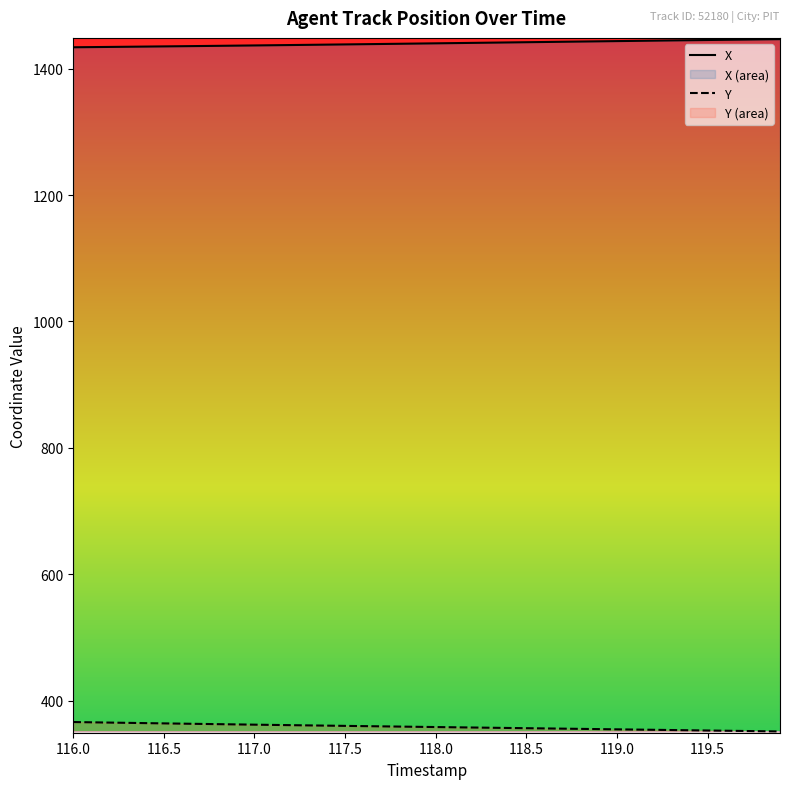

The value of X at 119.5 is 1940.4. True or false?

False